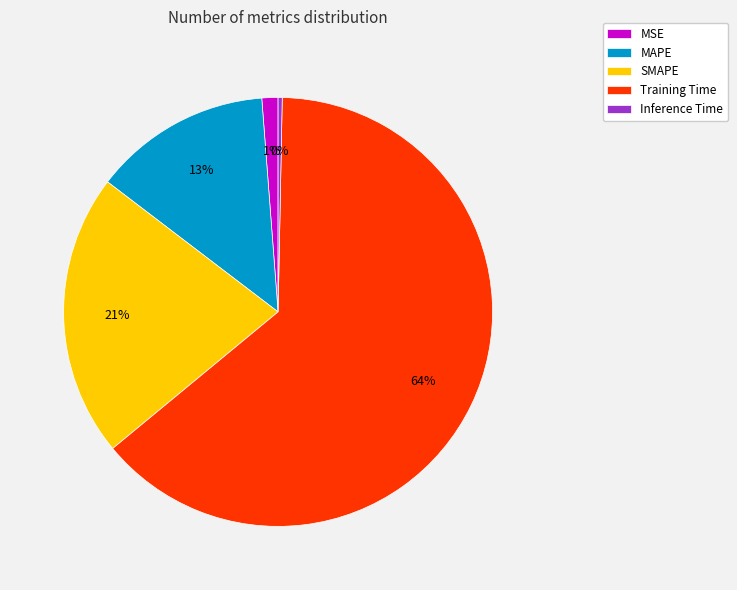

How many segments does this pie chart have?

5